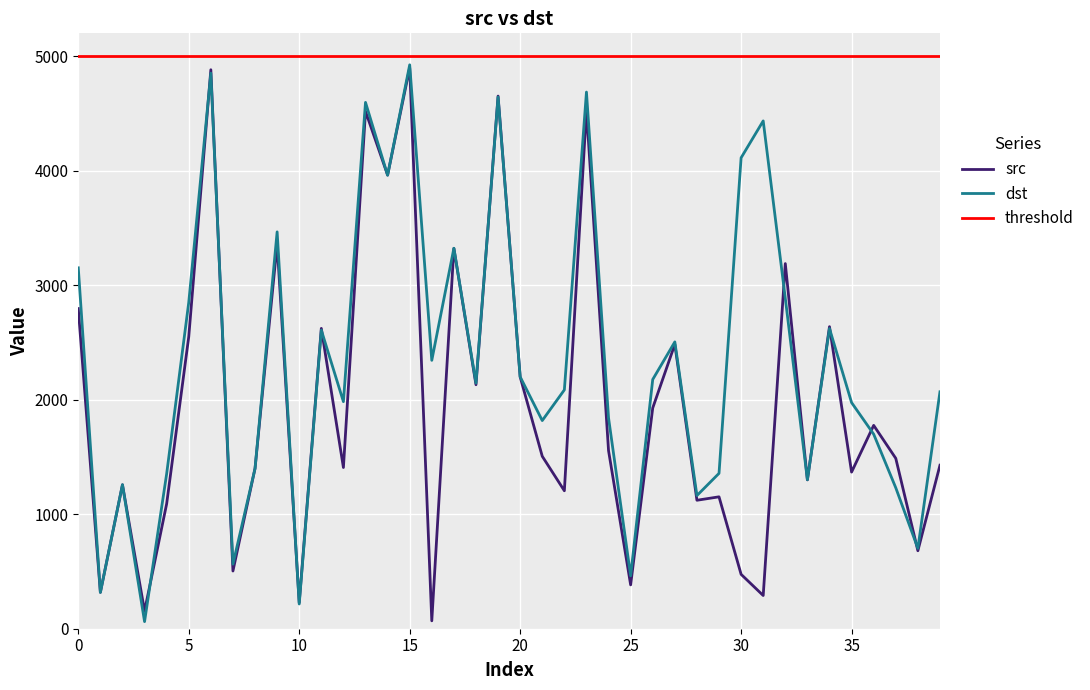

True or false: src has a value of 2951 at 20.

False